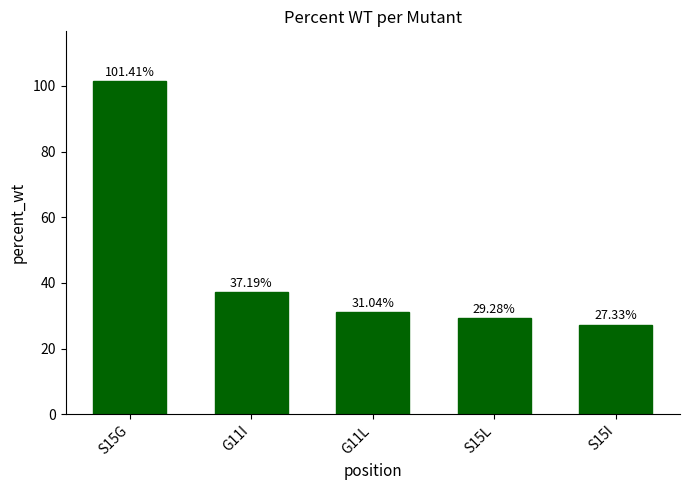

What is the greatest value displayed?

101.4